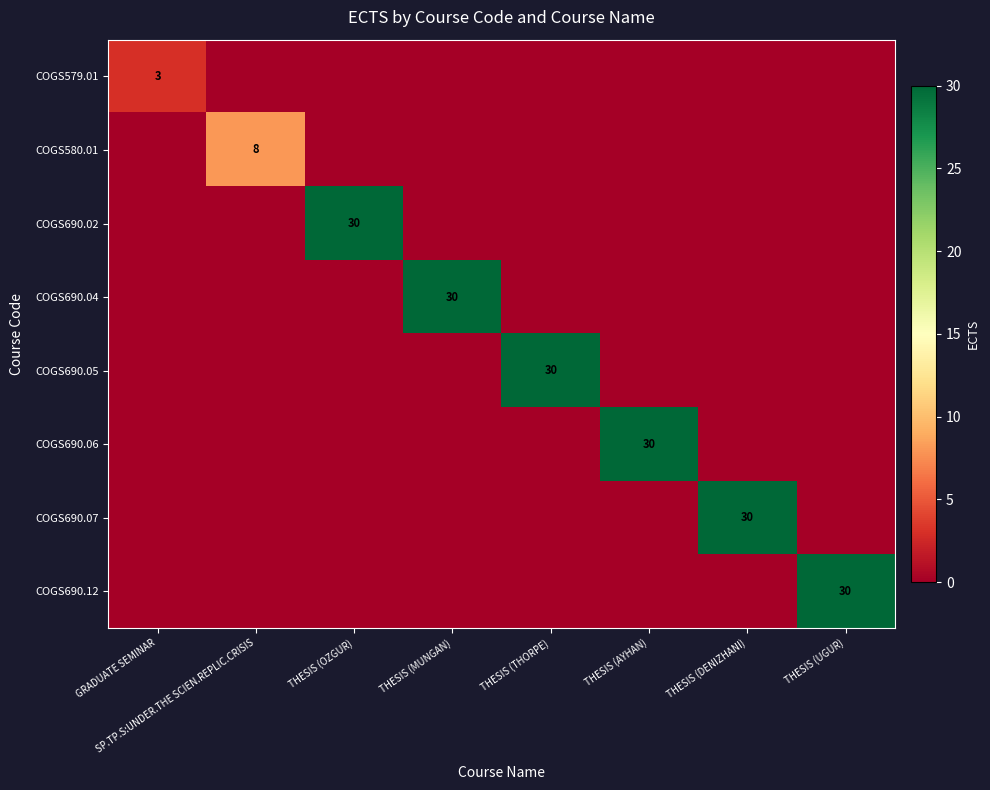

List the labels in order of COGS690.07 value, smallest first.

GRADUATE SEMINAR, SP.TP.S:UNDER.THE SCIEN.REPLIC.CRISIS, THESIS (OZGUR), THESIS (MUNGAN), THESIS (THORPE), THESIS (AYHAN), THESIS (UGUR), THESIS (DENIZHANI)